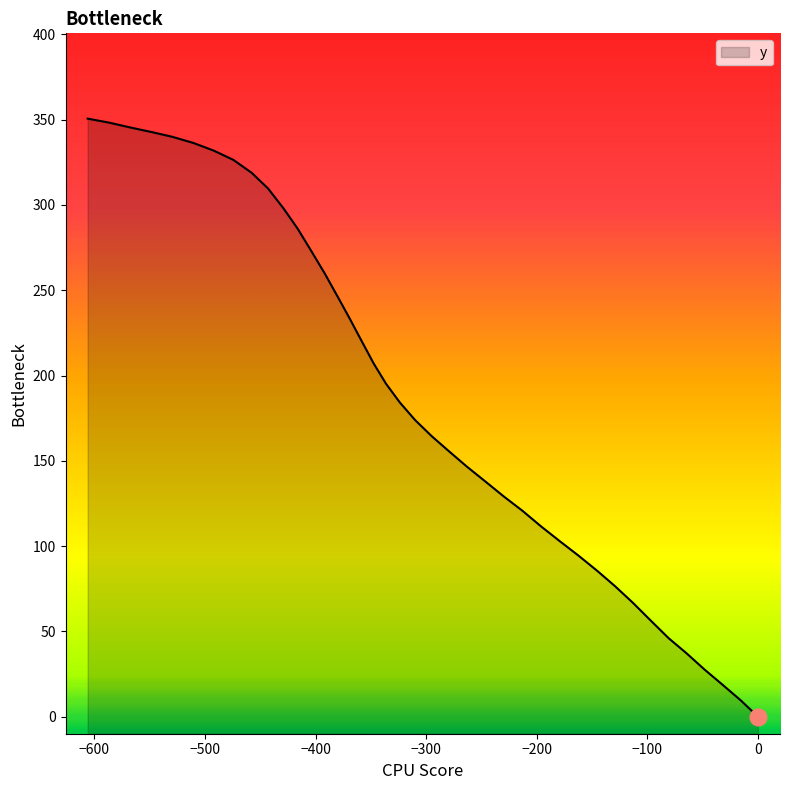

What is the maximum value shown in the chart?

350.6